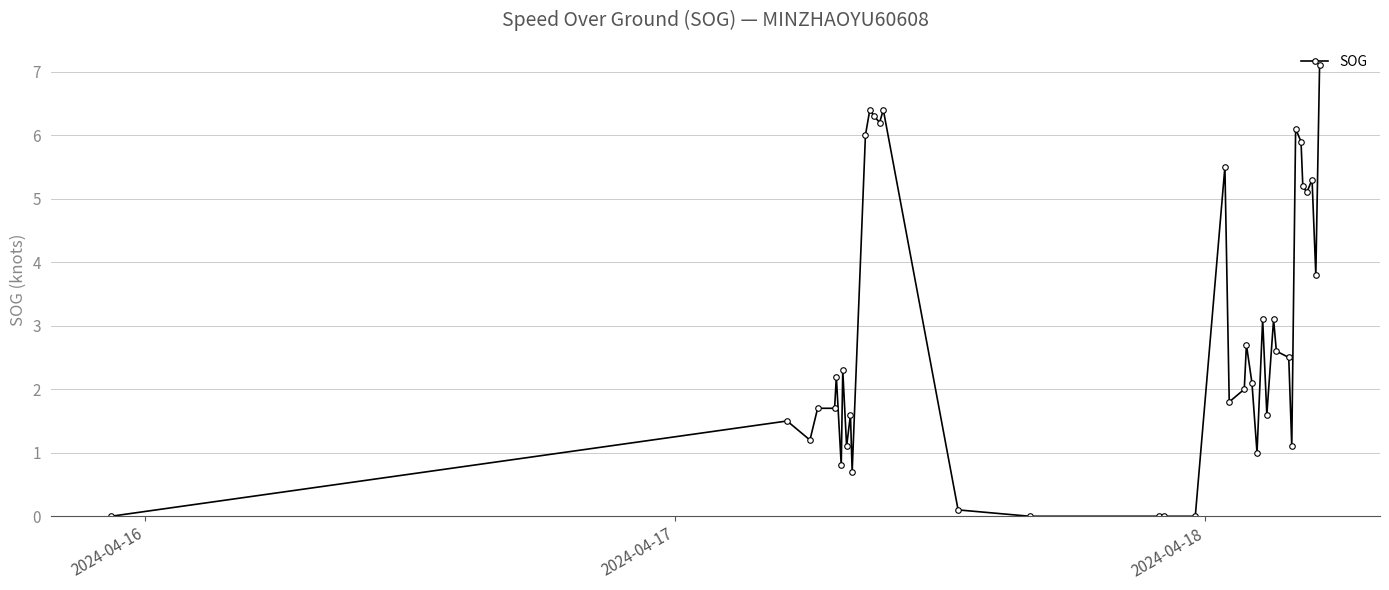

True or false: the data has more than 0 interior local peaks.

True